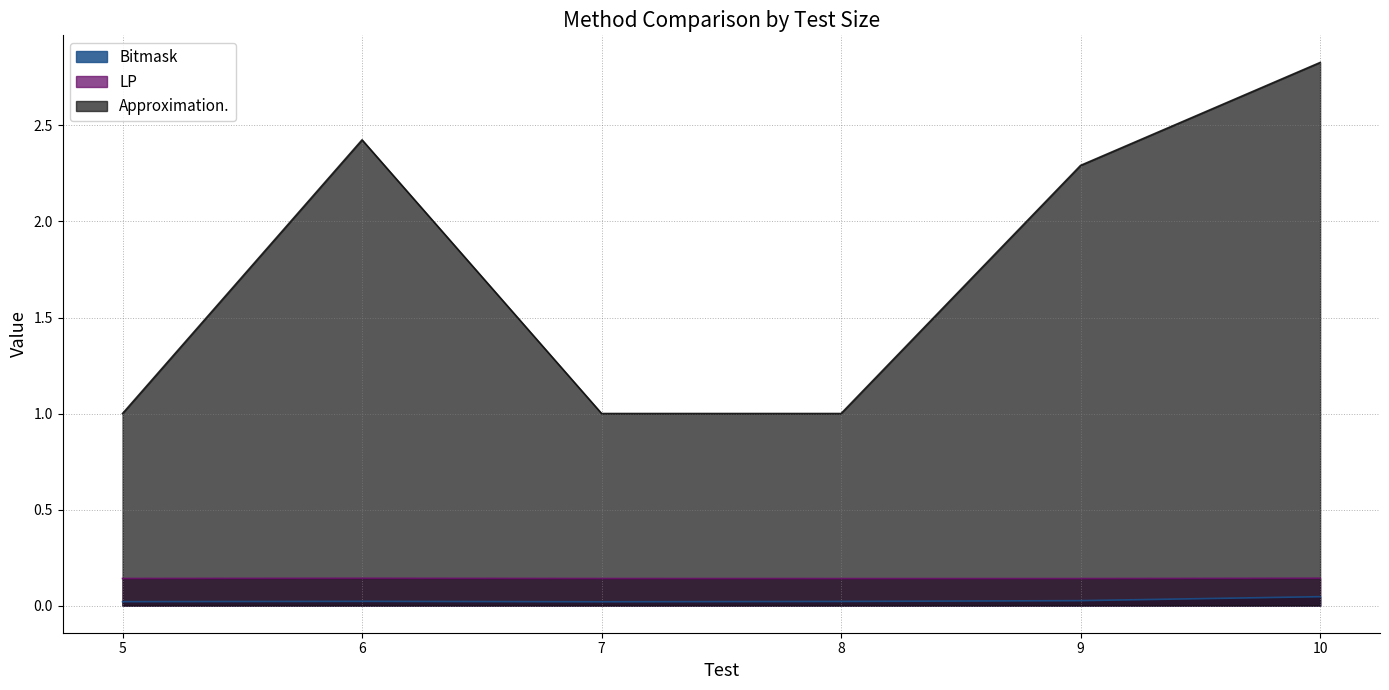

The Bitmask series shows 0.0 at 10. True or false?

True